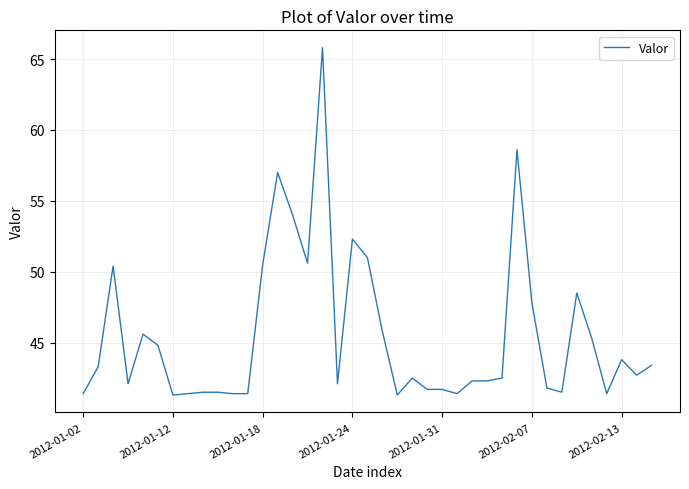

What is the maximum value shown in the chart?

65.8